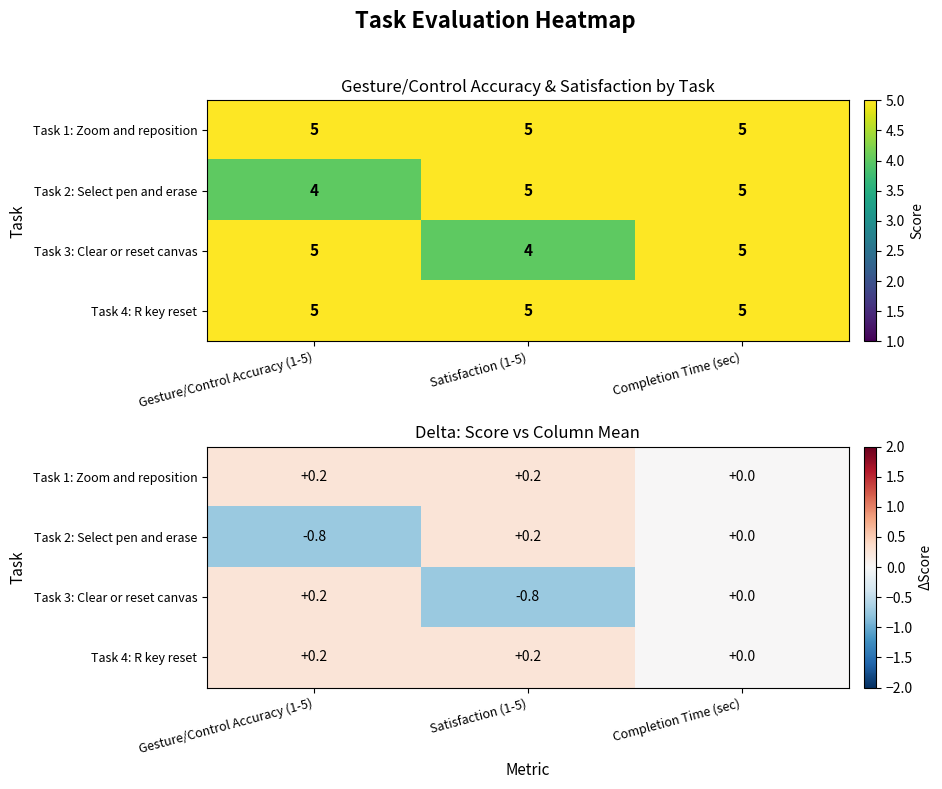

What is the approximate value of Task 3: Clear or reset canvas at Satisfaction (1-5)?

-0.8